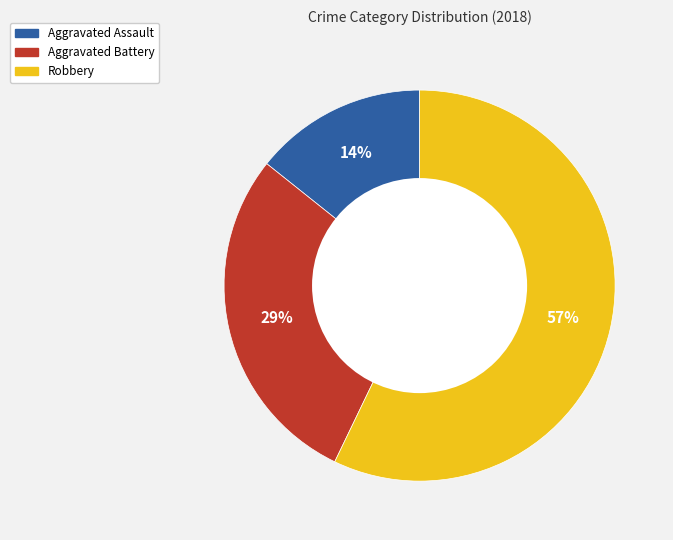

Is it true that Aggravated Assault is 9% of the pie?

False